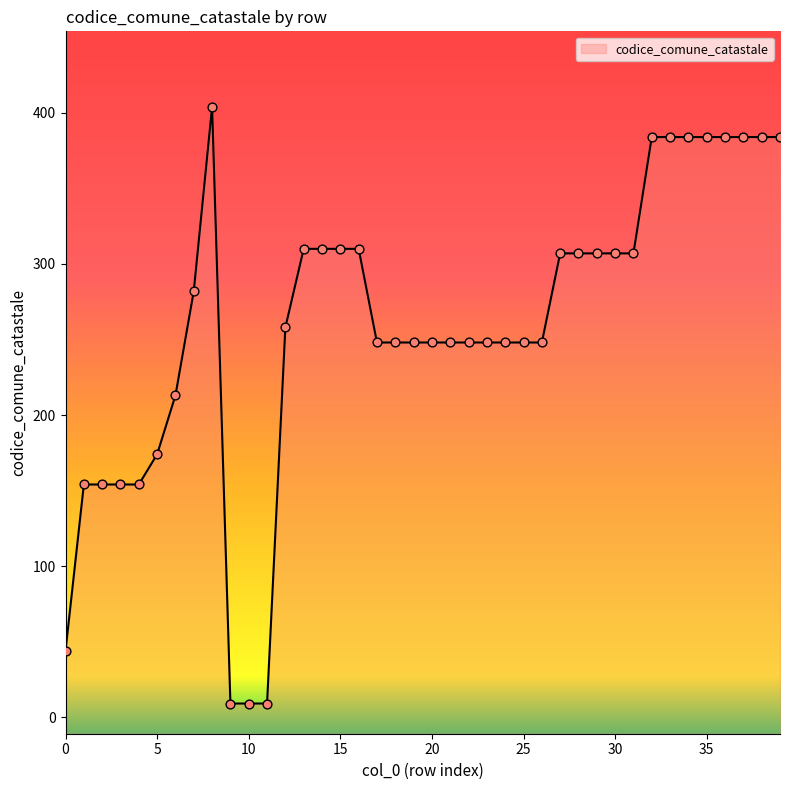

Which has a higher value, 30 or 19?

30